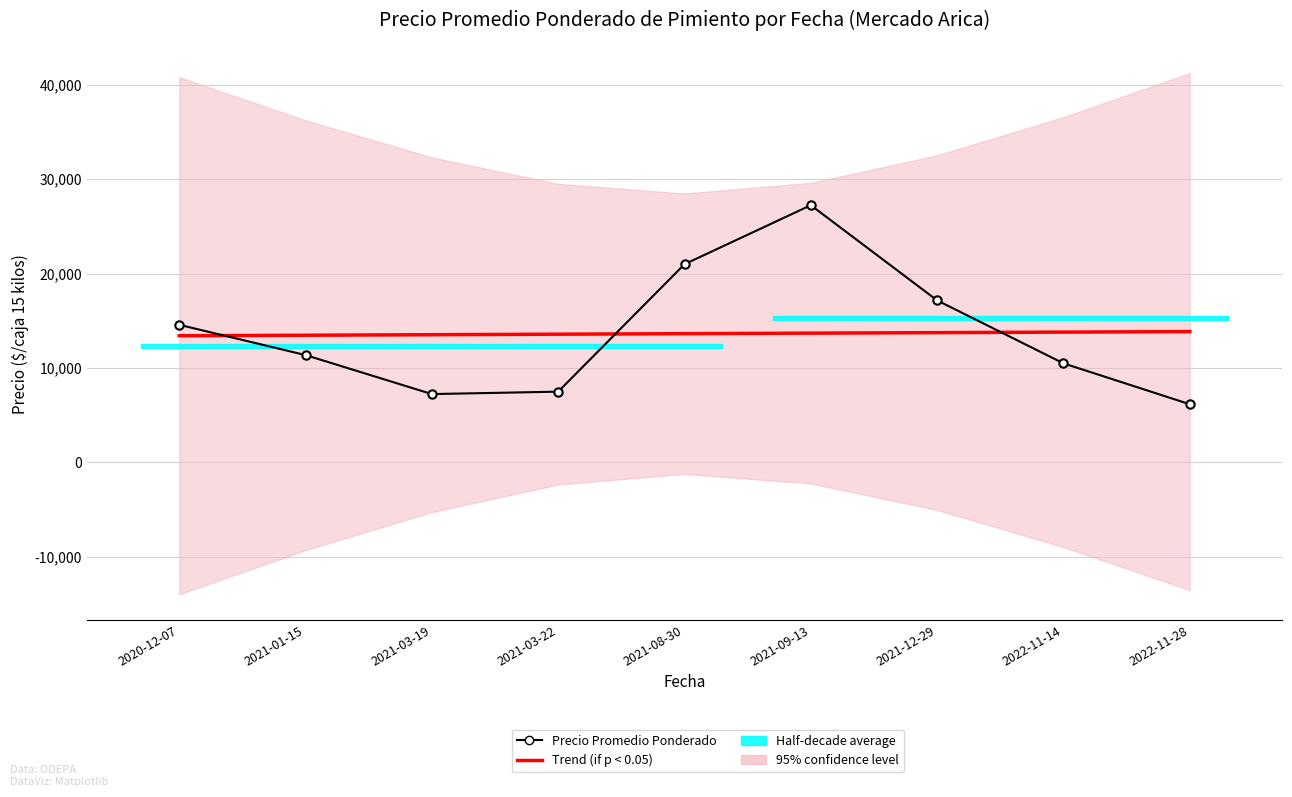

True or false: Trend (if p < 0.05) has more than 0 interior local peaks.

False